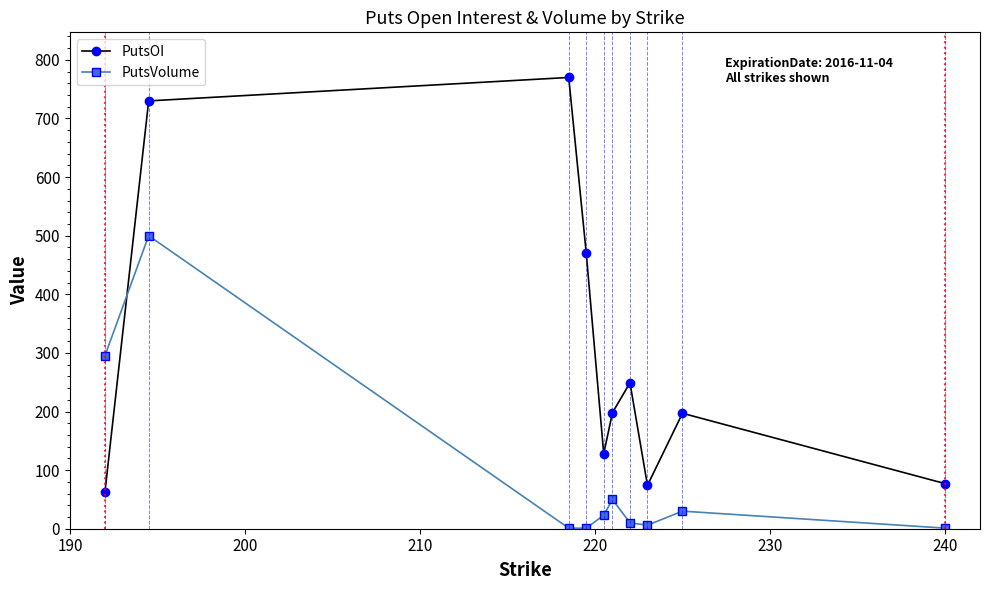

Which series has the largest total across all categories?

PutsOI